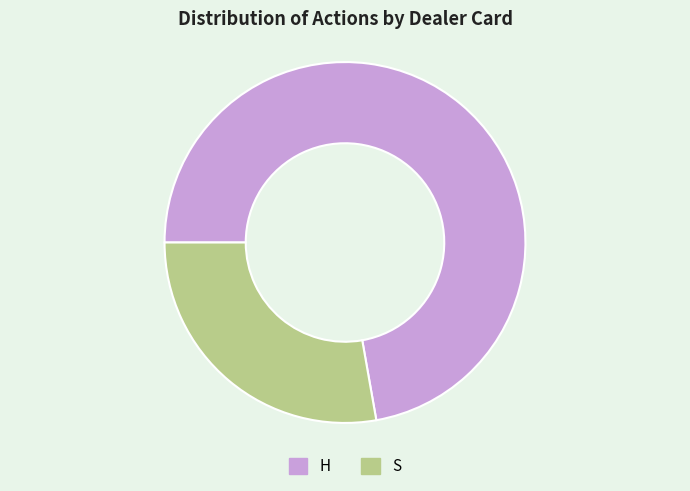

Which slice represents more than half of the pie?

H